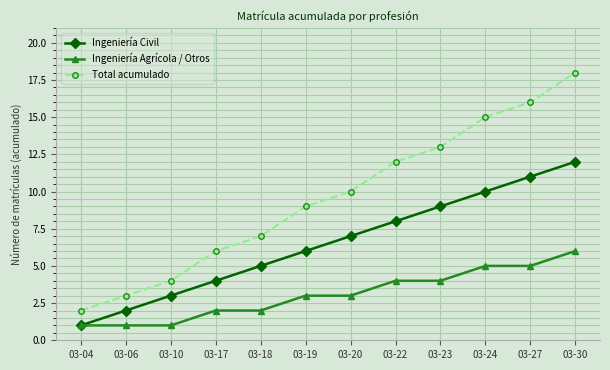

What is the sum of all Total acumulado values?

115